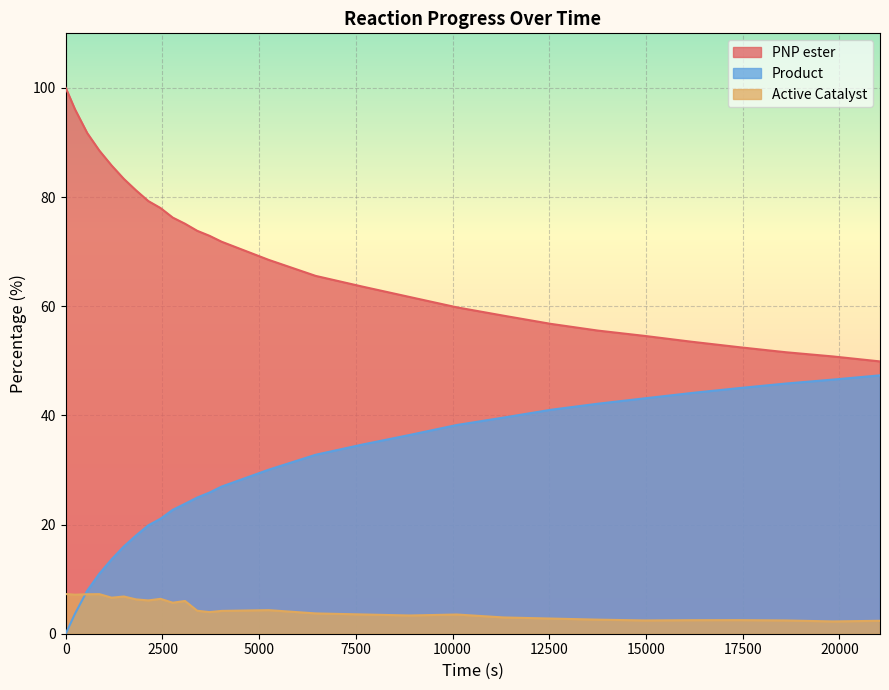

What is the difference between the second highest and second lowest values in the Active Catalyst series?

4.9